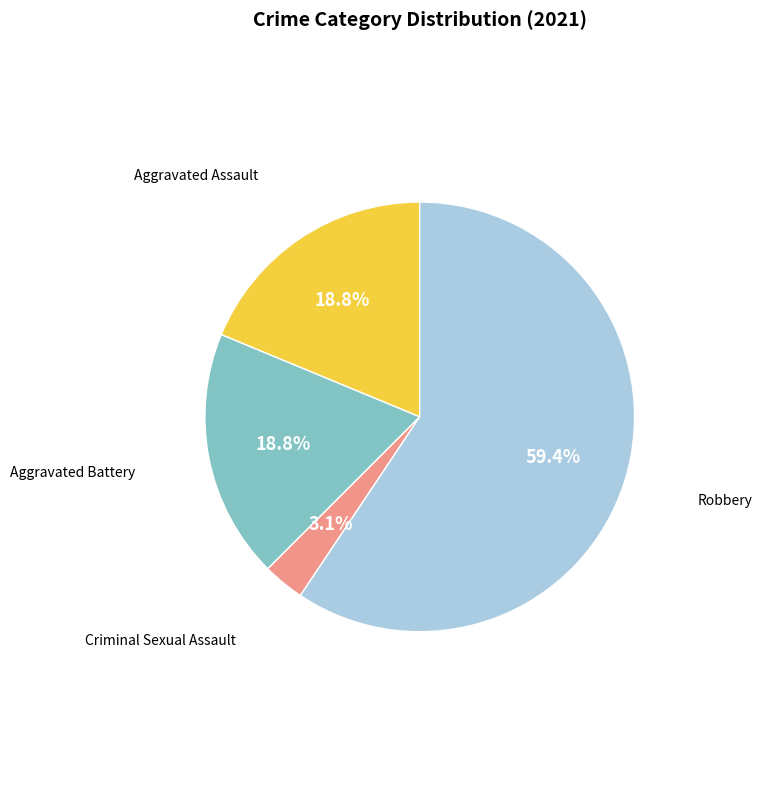

Is there a majority slice in this chart?

Yes